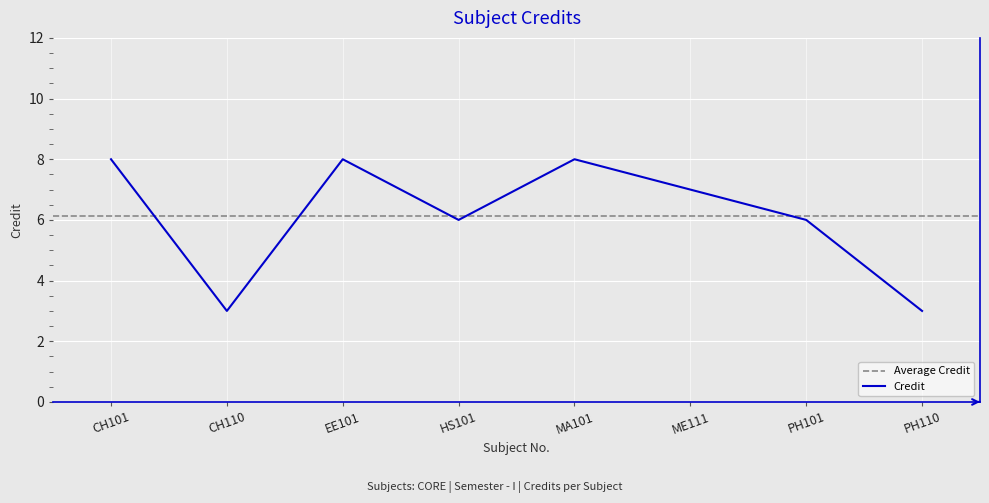

Which has a higher value, PH101 or MA101?

MA101